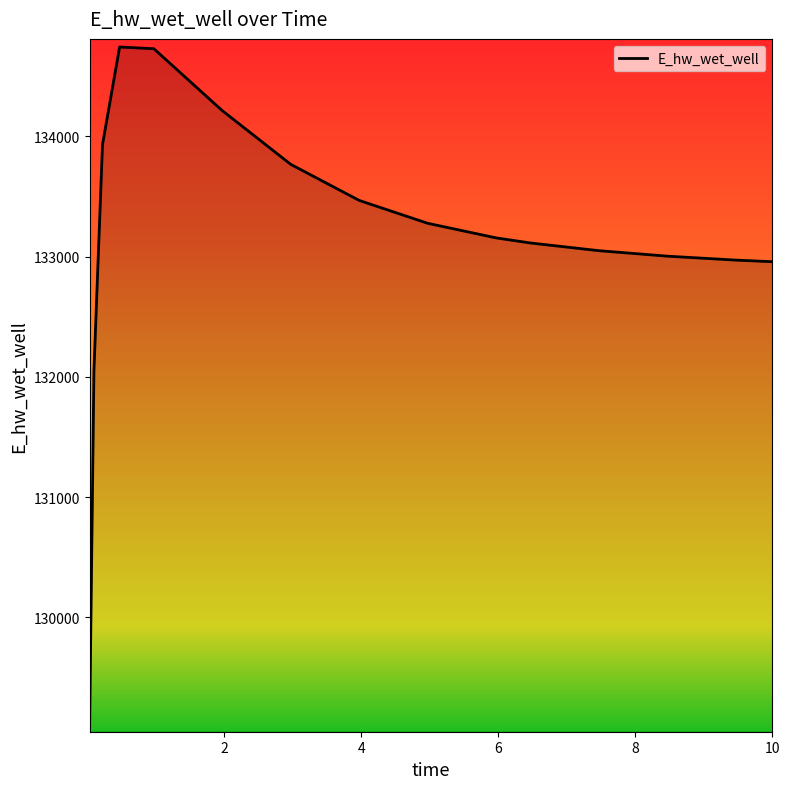

What is the maximum value shown in the chart?

134743.7